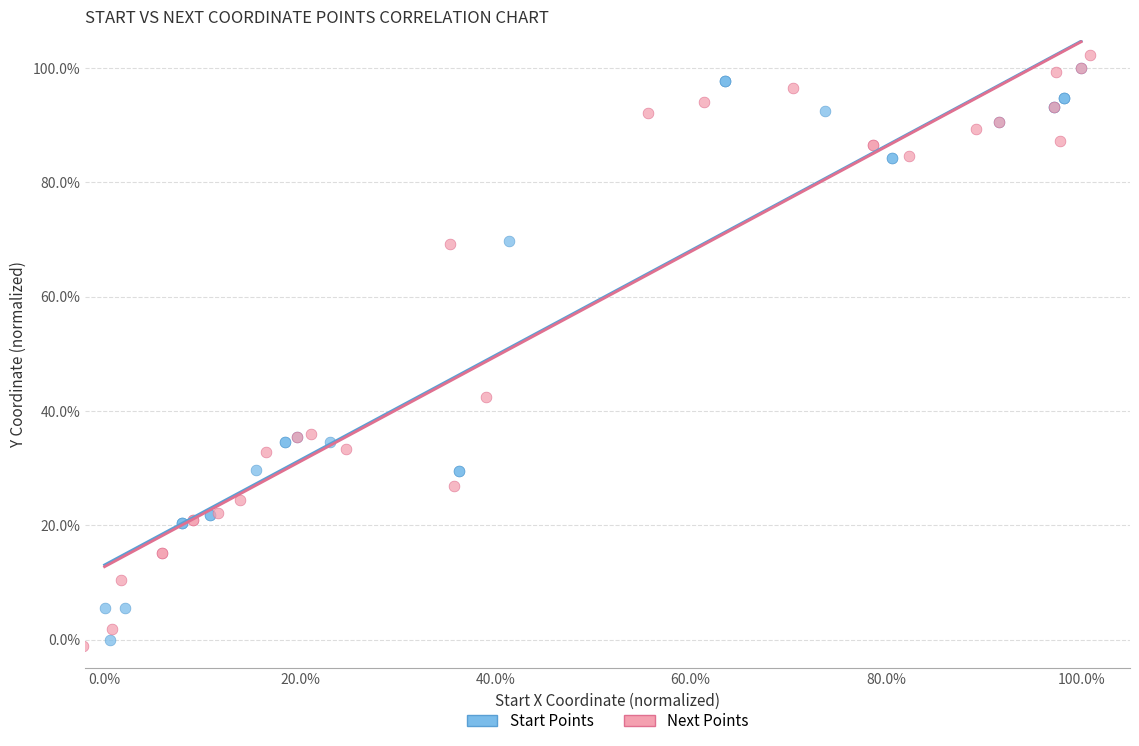

Which series reaches the minimum Y coordinate?

Next Points